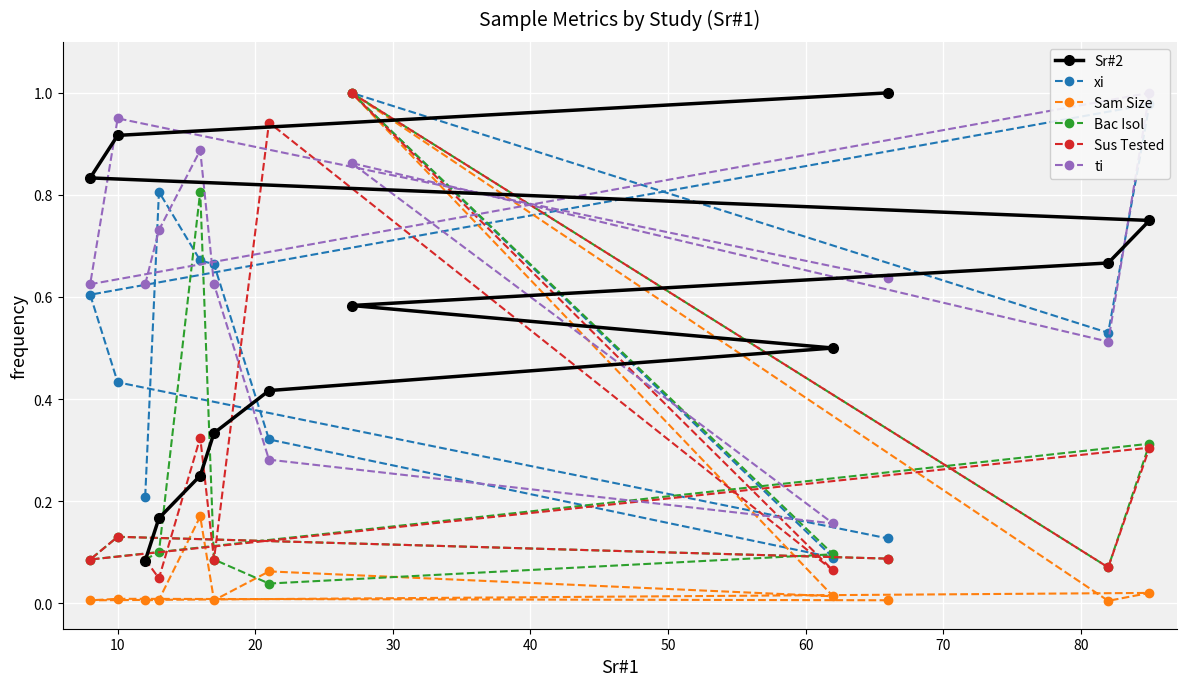

The Sr#2 series shows 0.1 at 0. True or false?

False